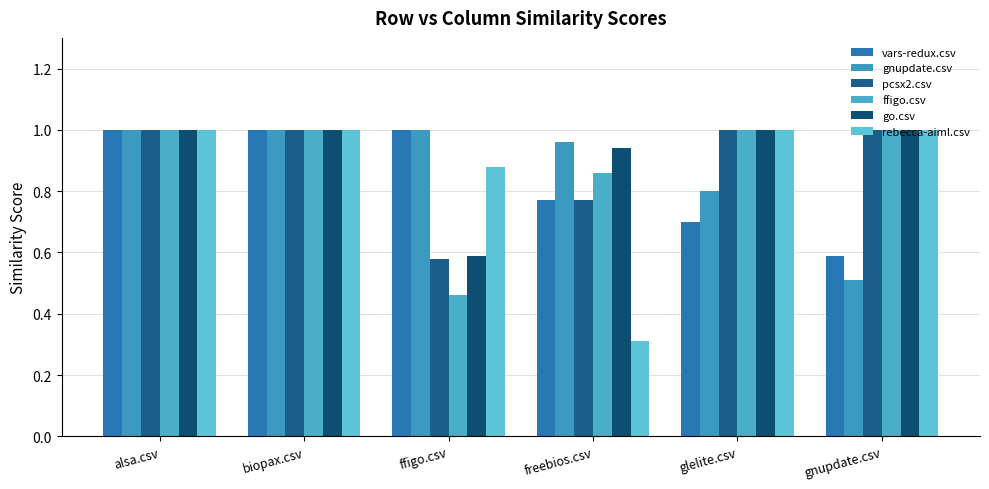

What is the sum of the rebecca-aiml.csv values at biopax.csv and gnupdate.csv?

2.0